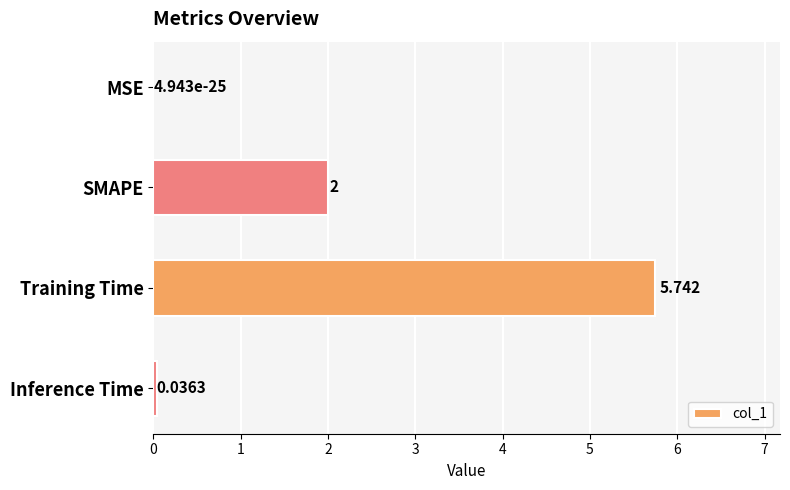

Which has a higher value, Inference Time or MSE?

Inference Time